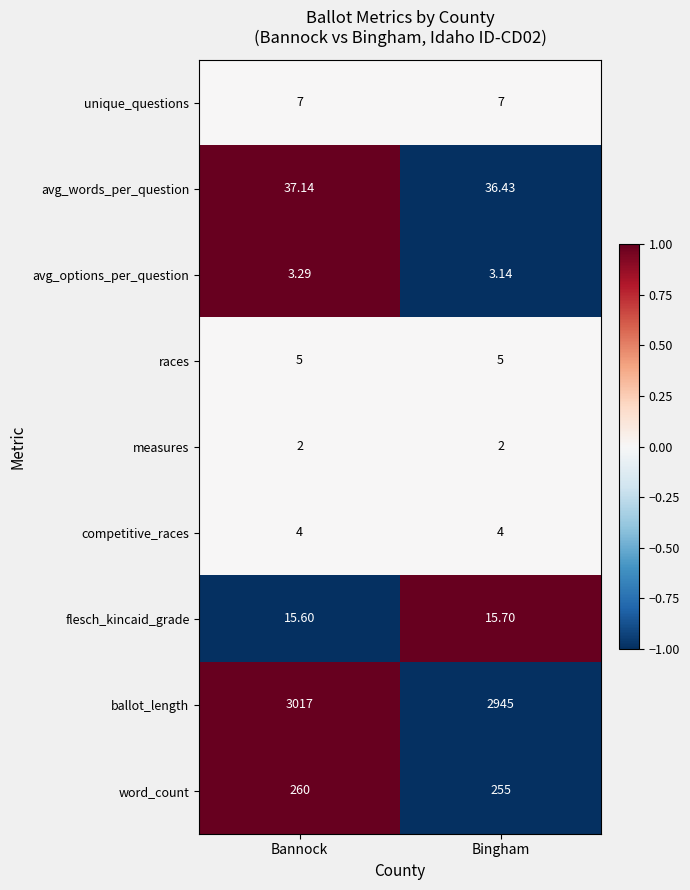

List the series in order of their peak value, highest first.

ballot_length, word_count, avg_words_per_question, flesch_kincaid_grade, unique_questions, races, competitive_races, avg_options_per_question, measures